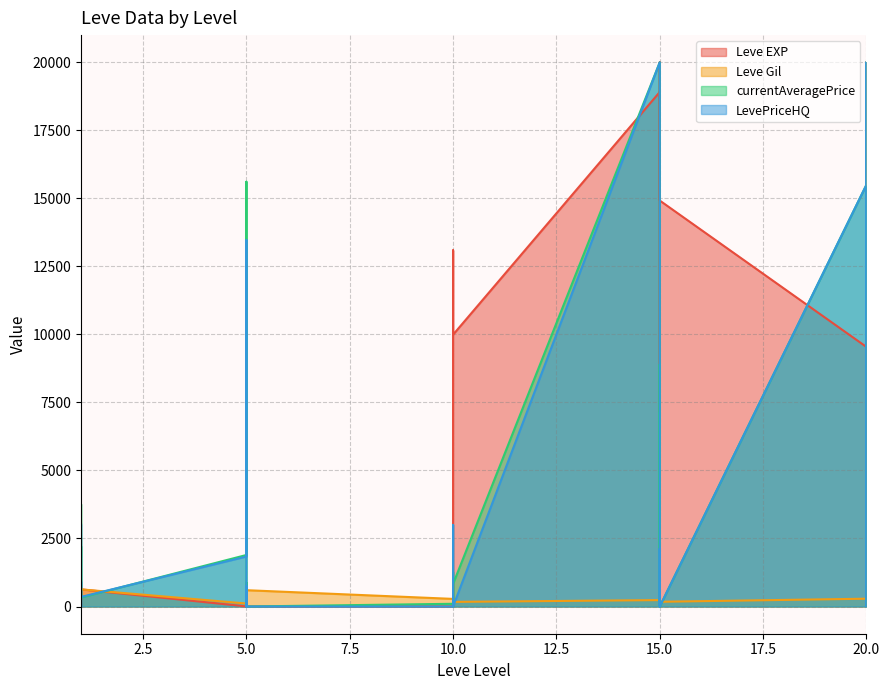

After their last crossing, which series has the higher values: Leve EXP or Leve Gil?

Leve EXP